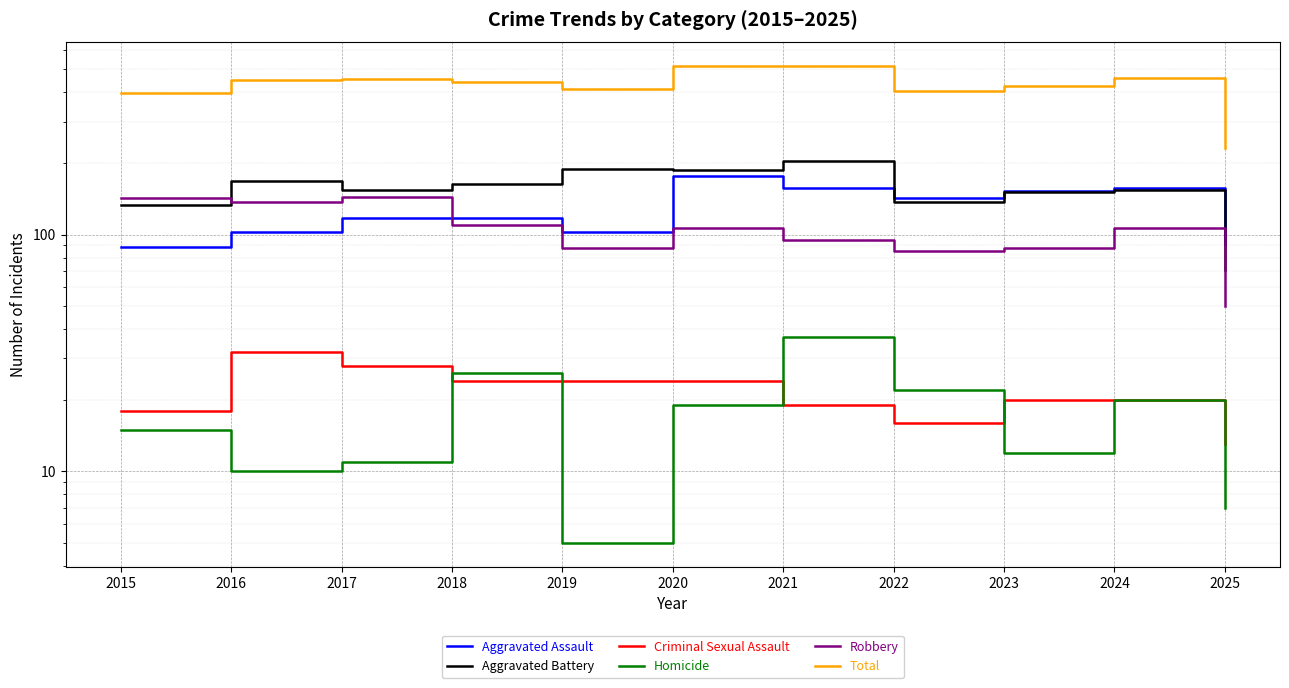

What is the sum of all Total values?

4699